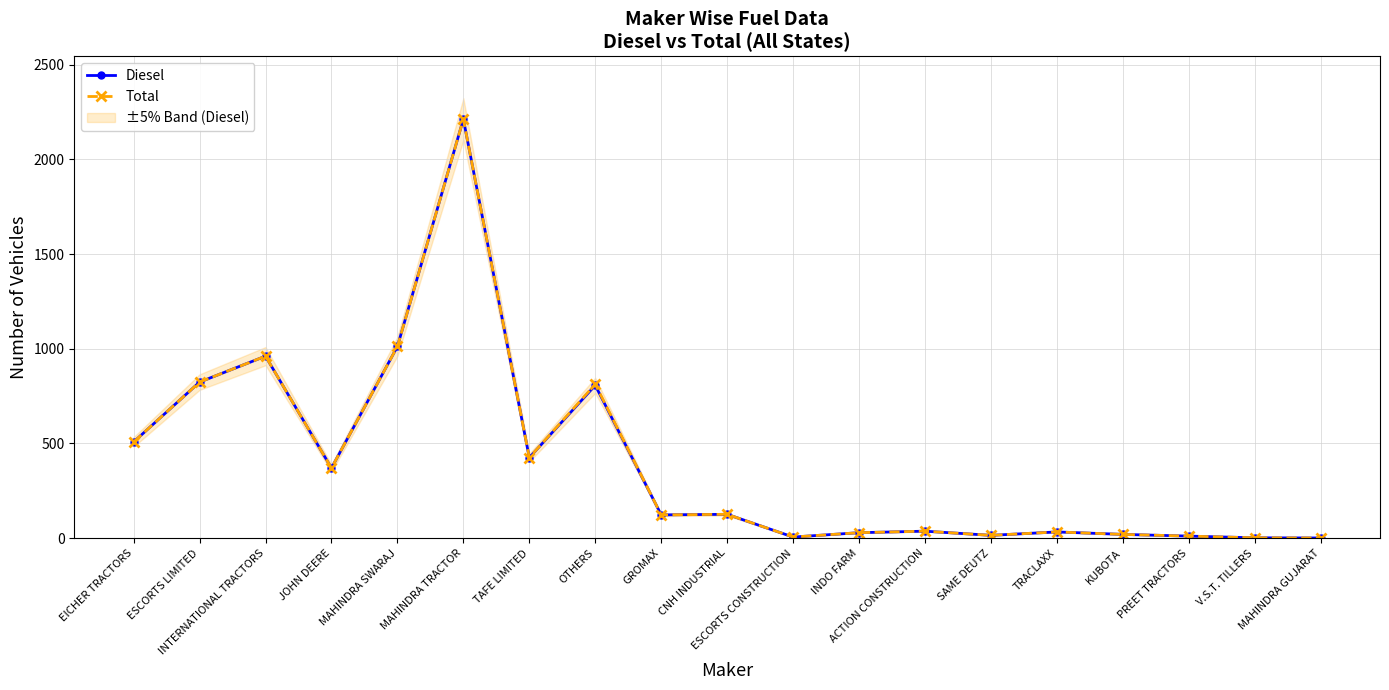

Reading left to right, transcribe all the data shown in this chart.

Diesel: 508	824	961	370	1012	2212	425	807	123	126	6	29	37	15	33	20	11	2	1
Total: 508	824	961	370	1012	2212	425	813	123	126	6	29	37	15	33	20	11	2	1